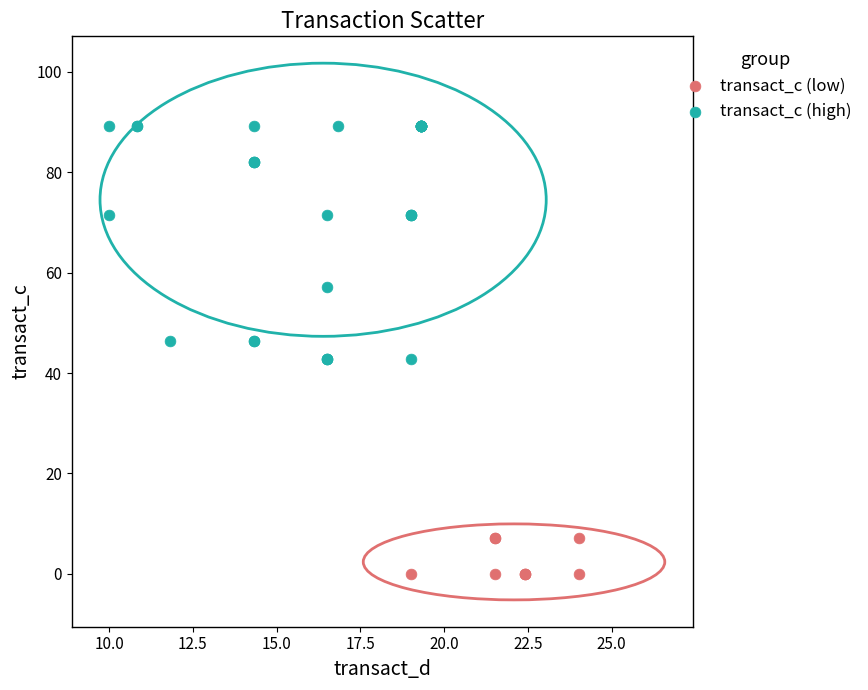

Which series contains the lowest Y value?

transact_c (low)